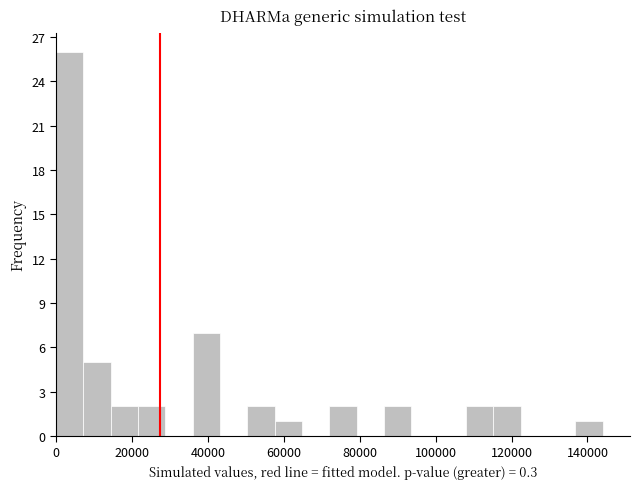

Around what value on the x-axis is the tallest bar? Give the approximate position of its centre, as read against the axis.

4000